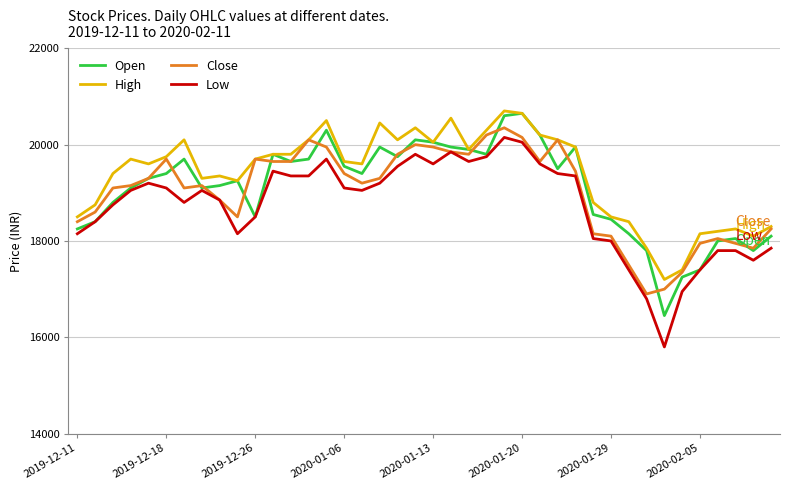

Which series has the largest range (max minus min)?

Low